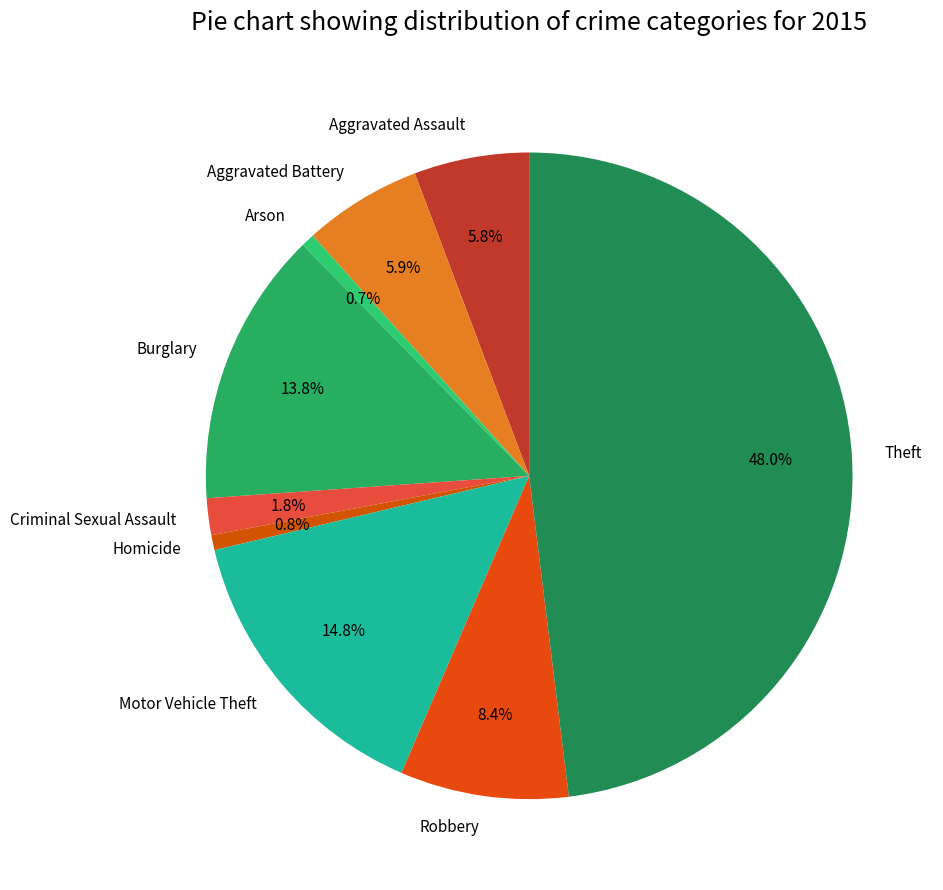

To the nearest percent, what portion does Motor Vehicle Theft represent?

15%